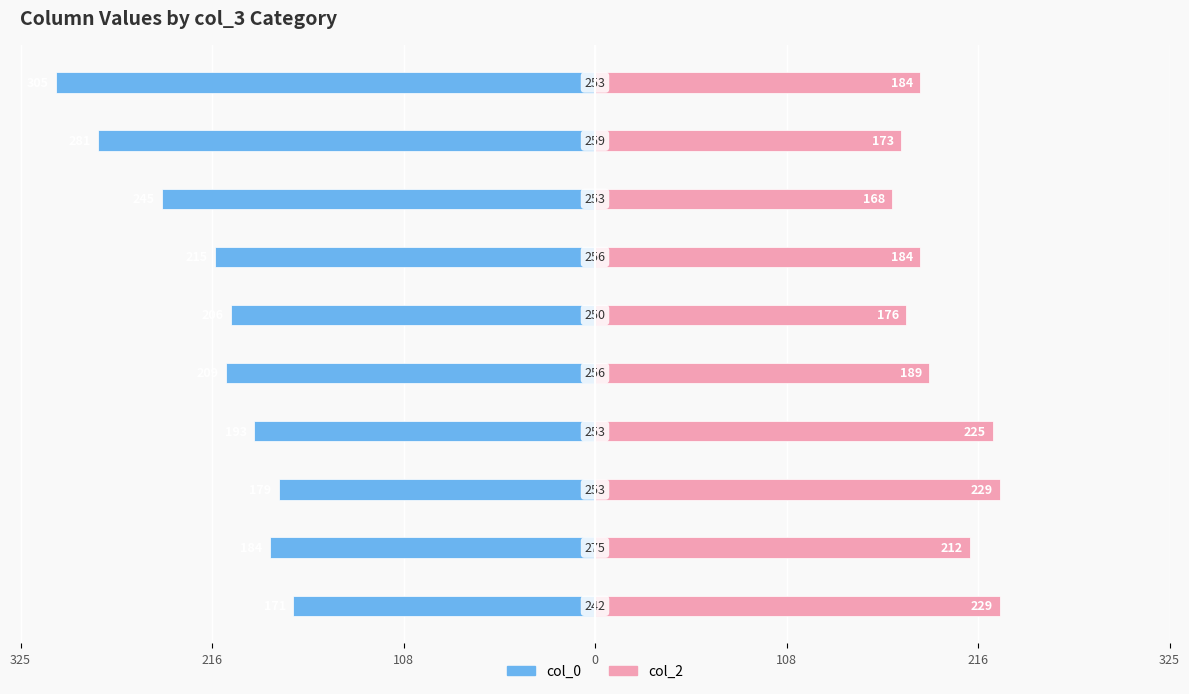

What is the value of the col_0 bar at the 4th from the left?

-193